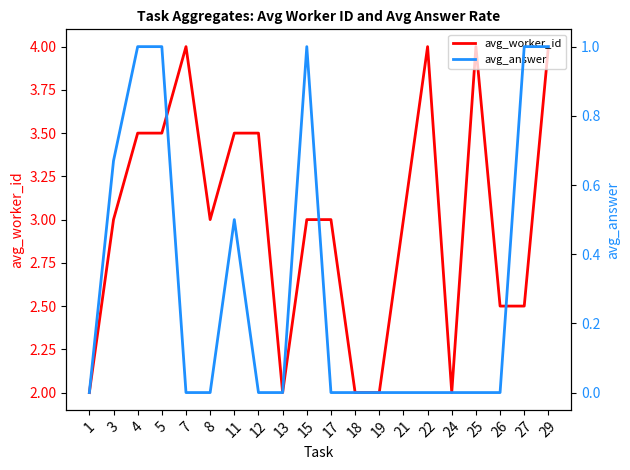

Which series has the largest range (max minus min)?

avg_worker_id